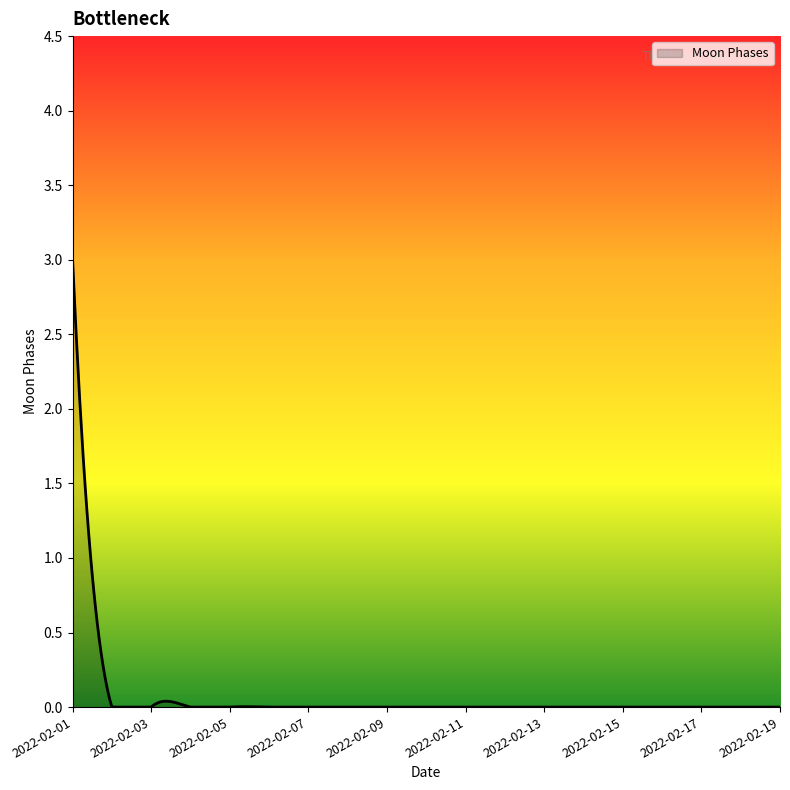

What is the maximum value shown in the chart?

3.0